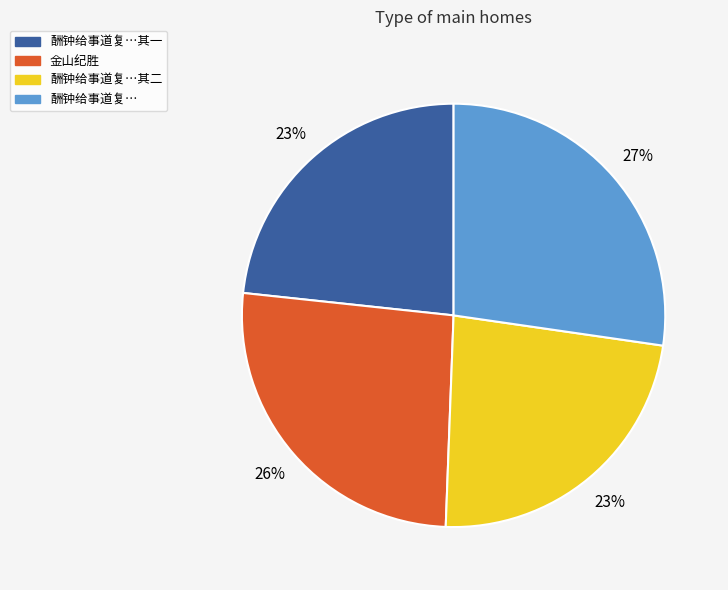

Is there any slice that represents more than half of the pie?

No